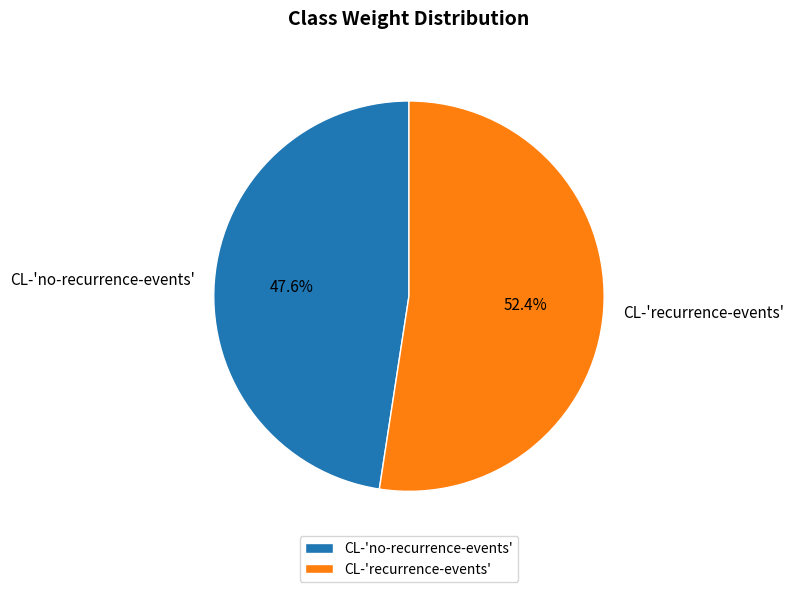

Which slice represents more than half of the pie?

CL-'recurrence-events'